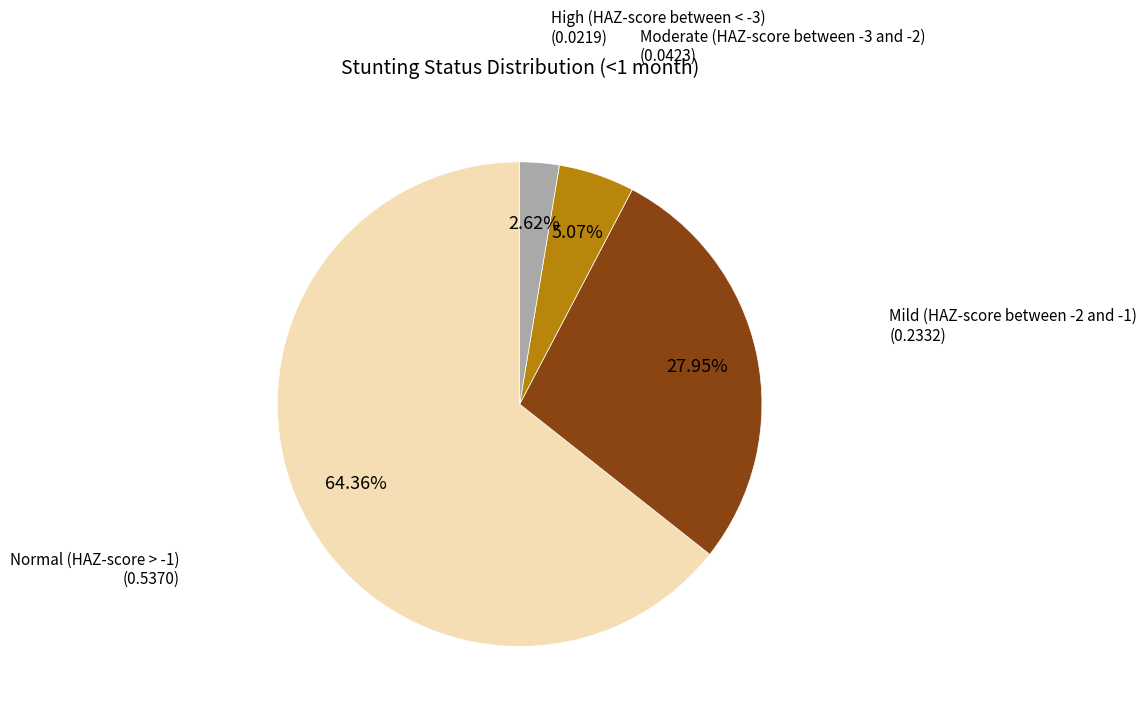

To the nearest percent, what is the difference between the High (HAZ-score between < -3) and Normal (HAZ-score > -1) slice percentages?

62%